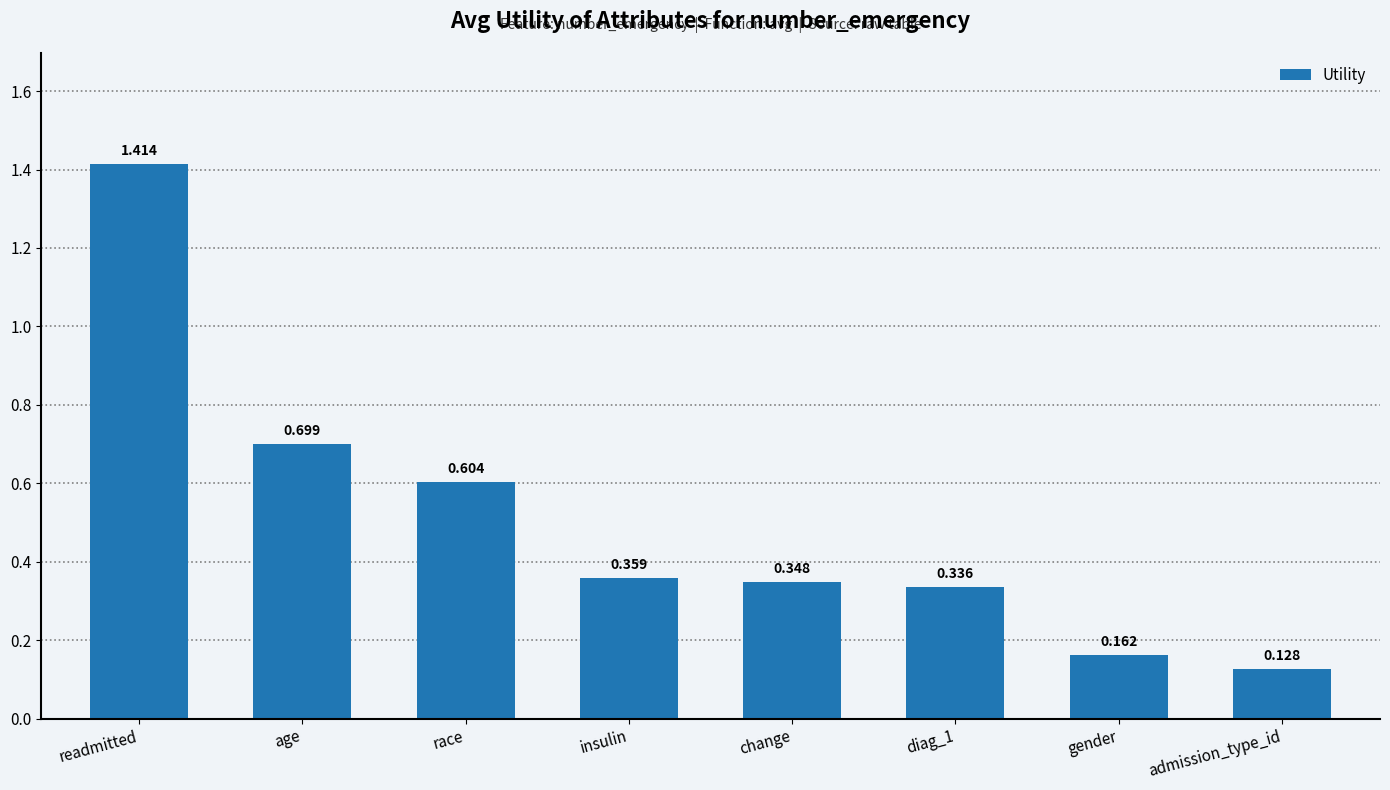

What is the difference between the second highest and second lowest values?

0.5